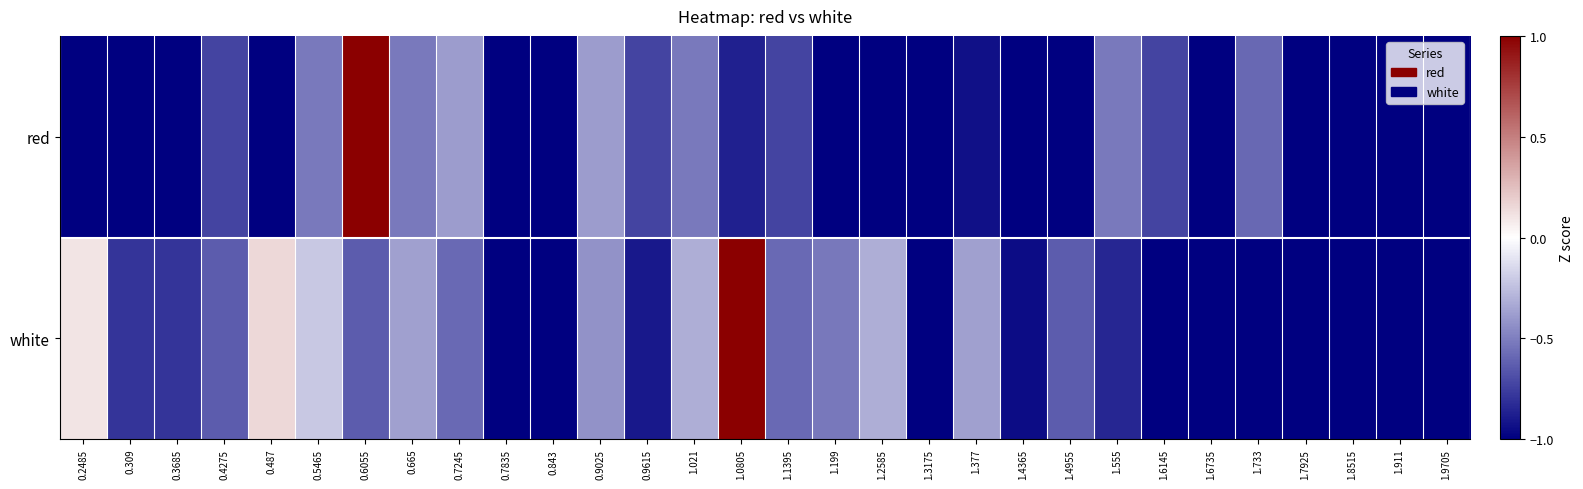

How many categories are shown in the chart?

30